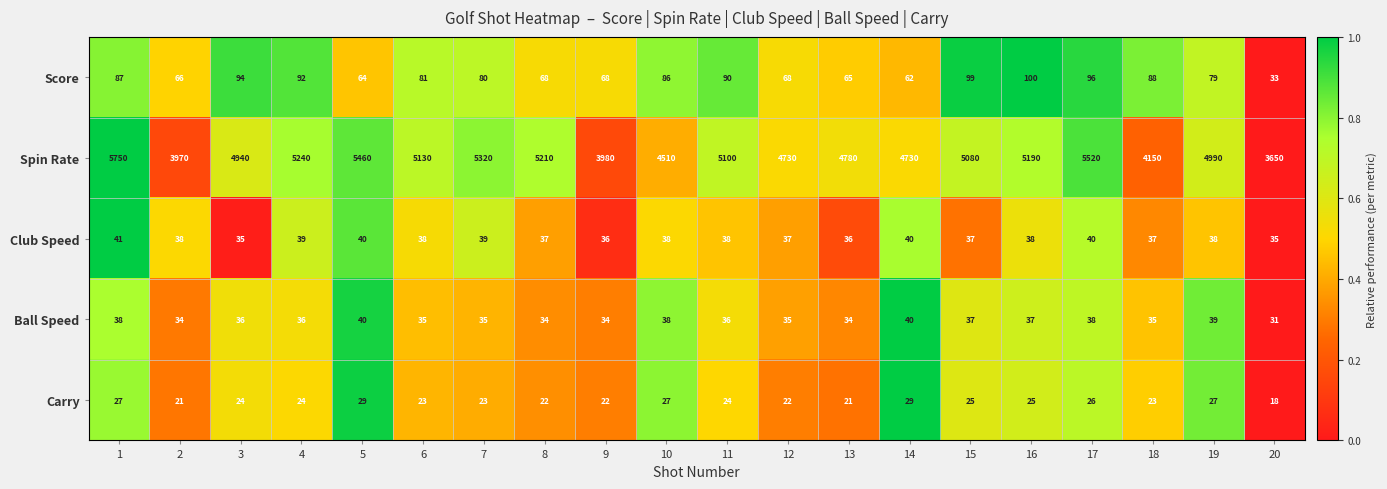

How many Ball Speed values are between 35 and 38?

12